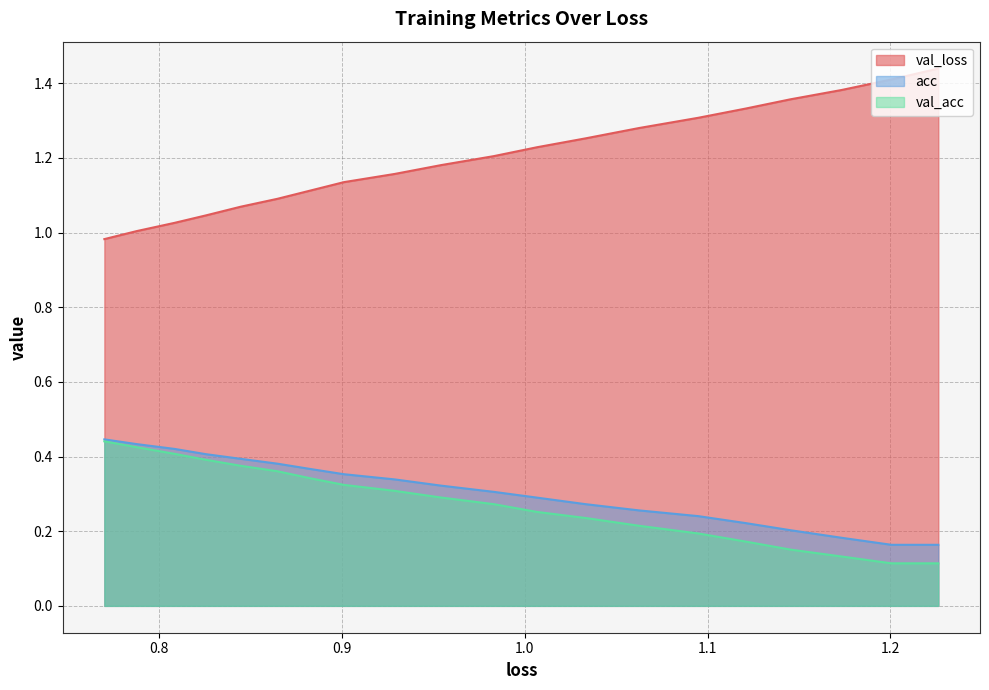

True or false: acc and val_loss intersect in this chart.

False